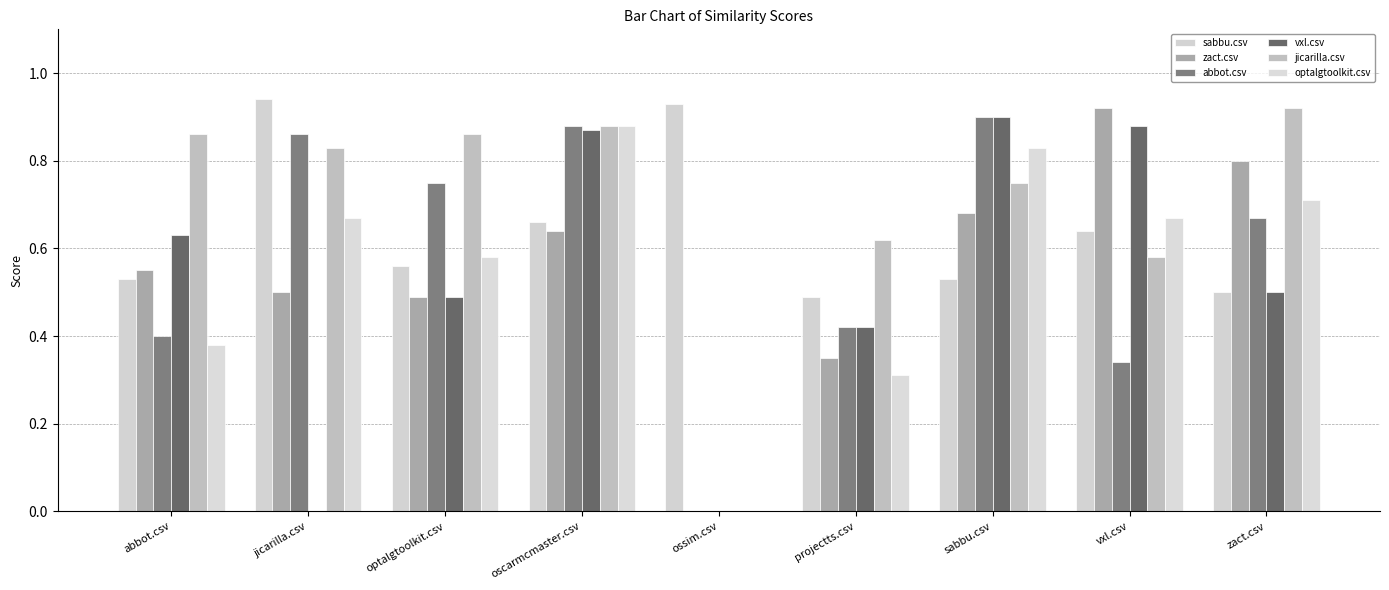

Which series has the largest total across all categories?

jicarilla.csv